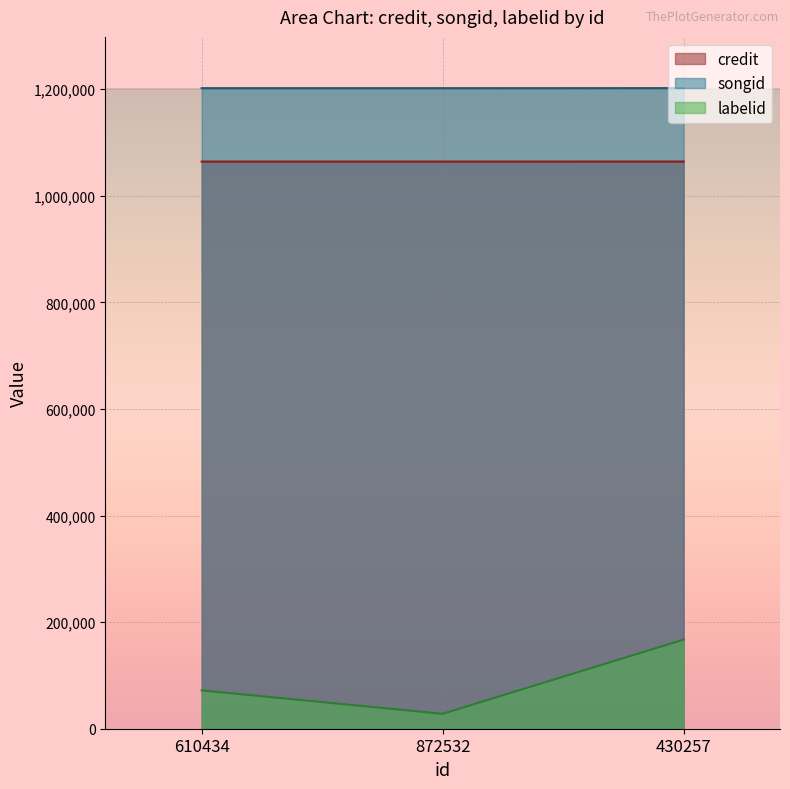

Count the number of data series in this chart.

3